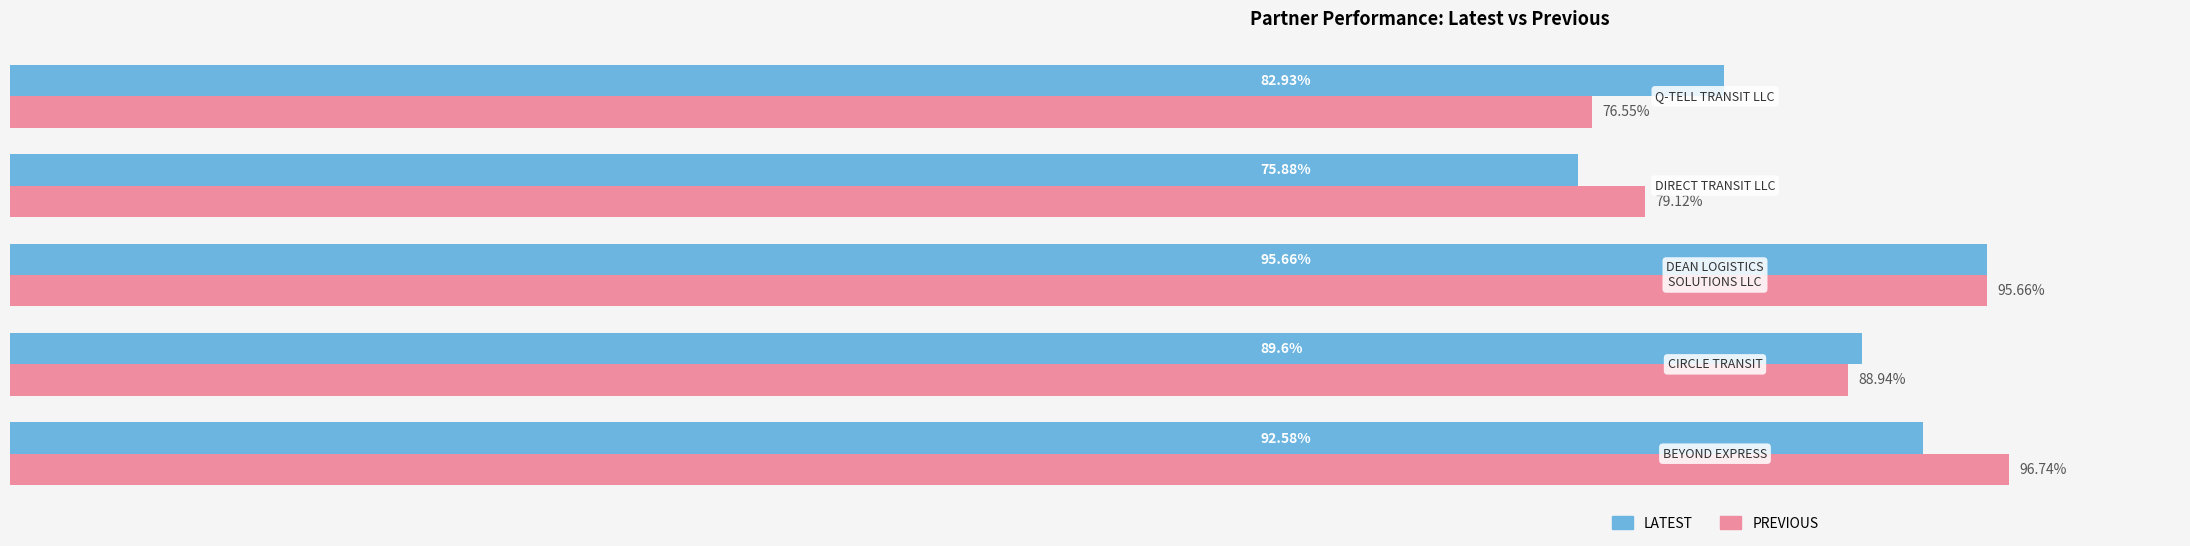

Rank the series by their maximum value, from highest to lowest.

PREVIOUS, LATEST